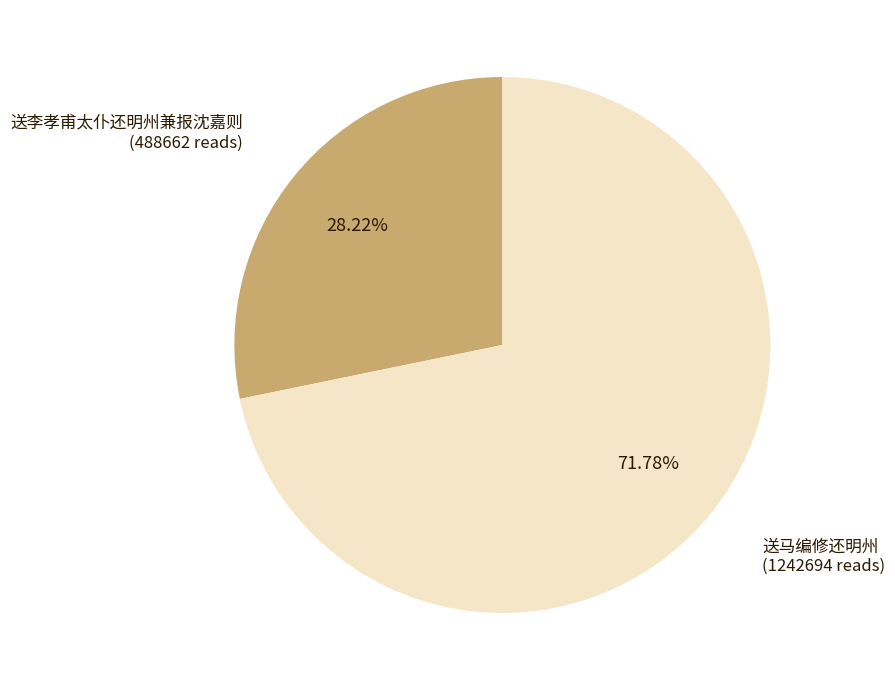

Approximately how many times larger is the value at 送李孝甫太仆还明州兼报沈嘉则 compared to 送马编修还明州?

0.4